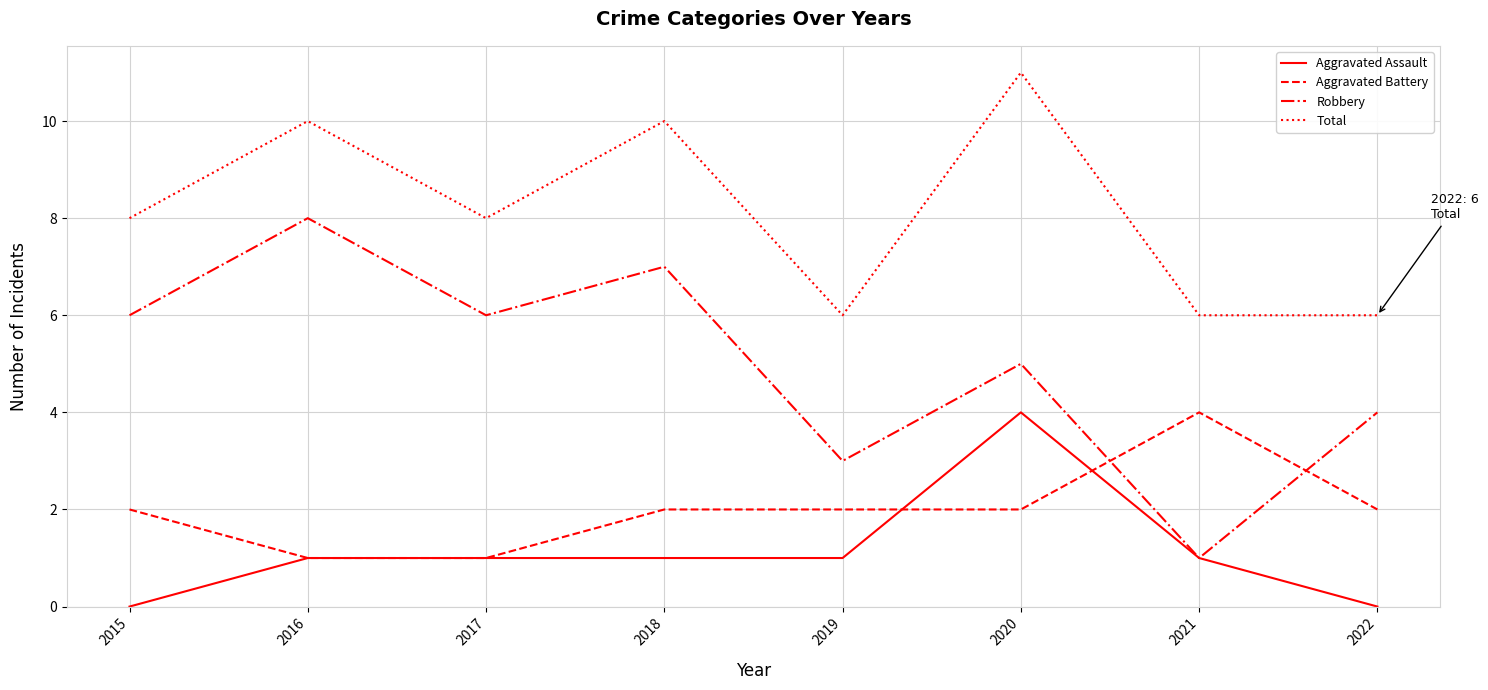

True or false: Total has a value of 17 at 2018.

False